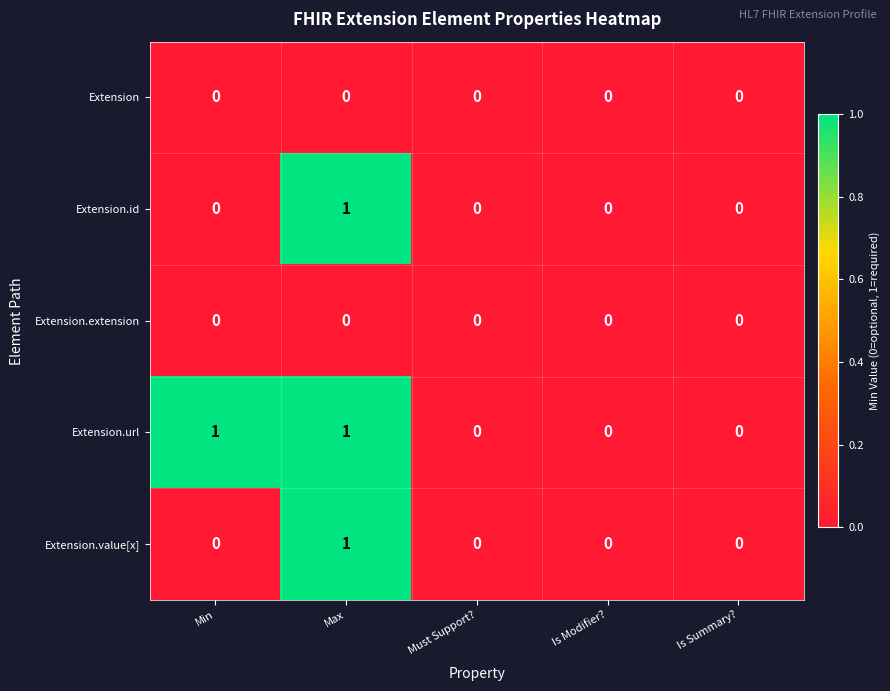

The value of Extension.id at Is Summary? is 0. True or false?

True